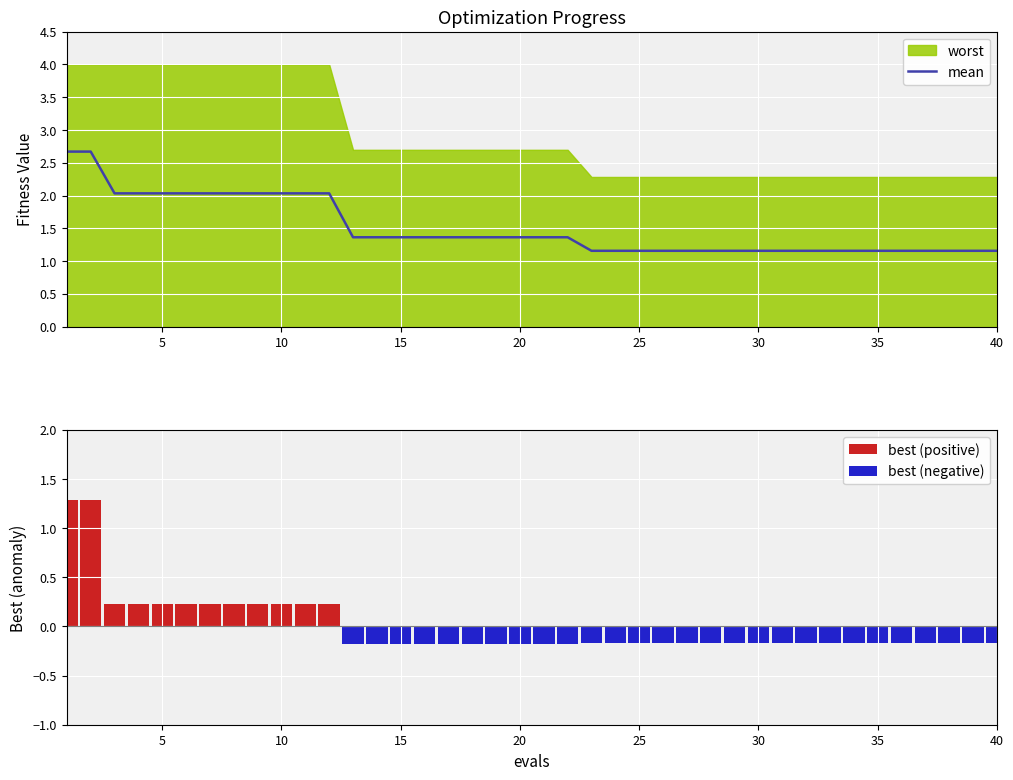

The value of mean at 5 is 3.5. True or false?

False